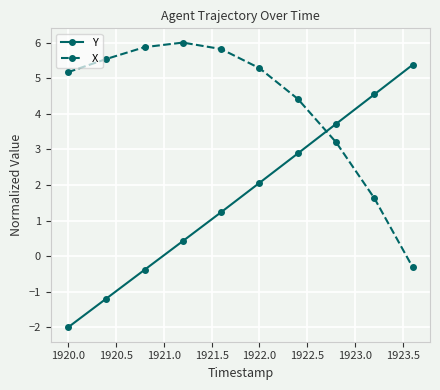

In X, how many points are higher than both neighbors (excluding endpoints)?

1